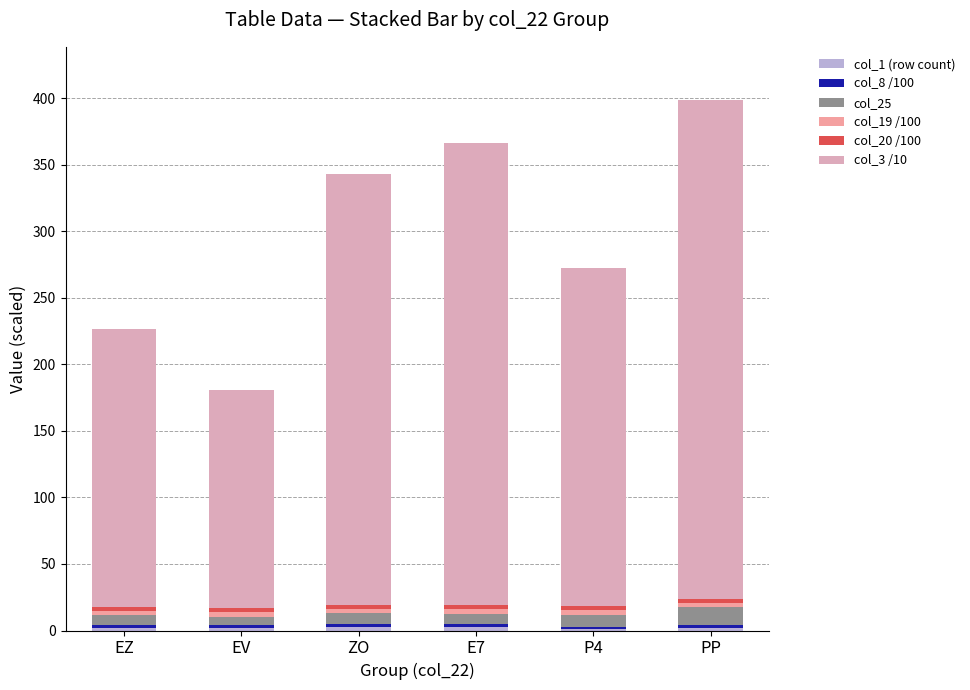

What position from the right is E7?

3